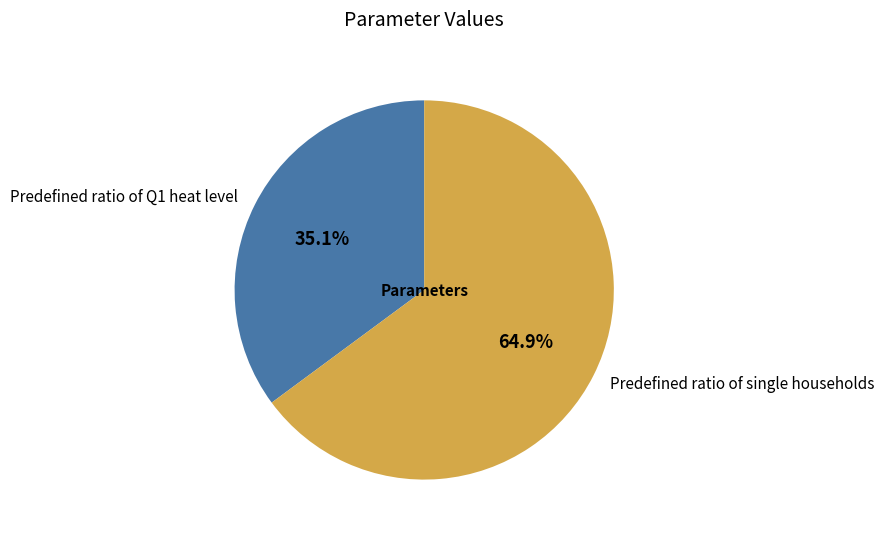

Which has a higher value, Predefined ratio of Q1 heat level or Predefined ratio of single households?

Predefined ratio of single households